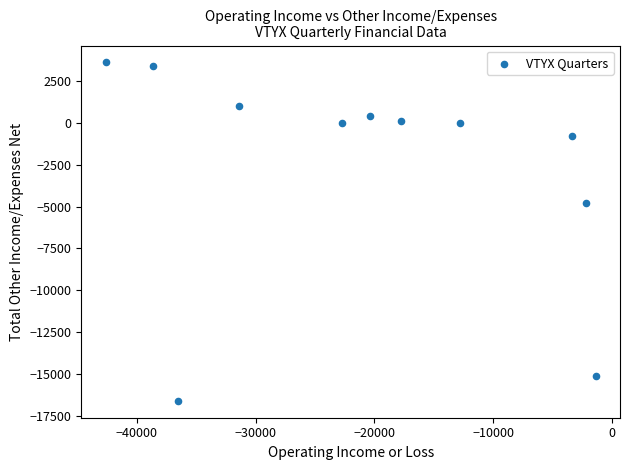

What is the average X value?

-20891